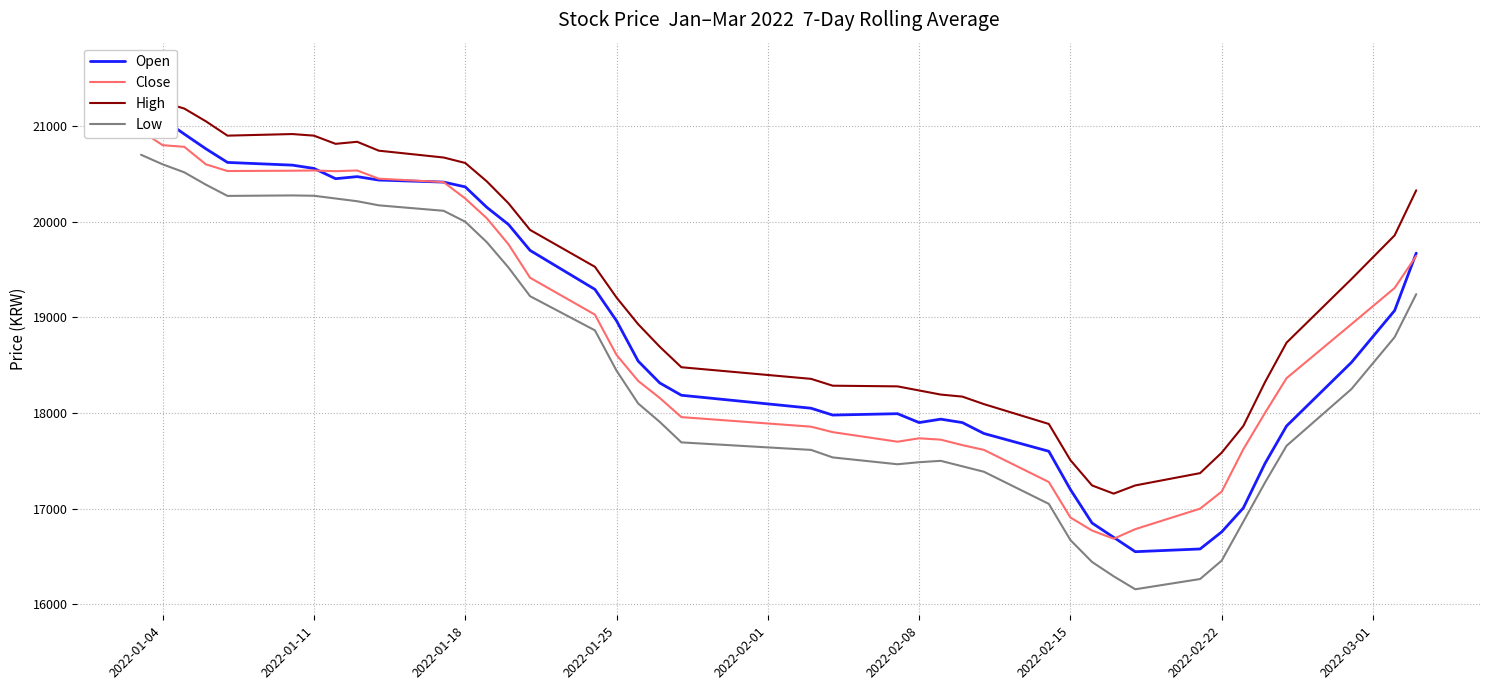

What is the lowest value of the Low series?

16157.1